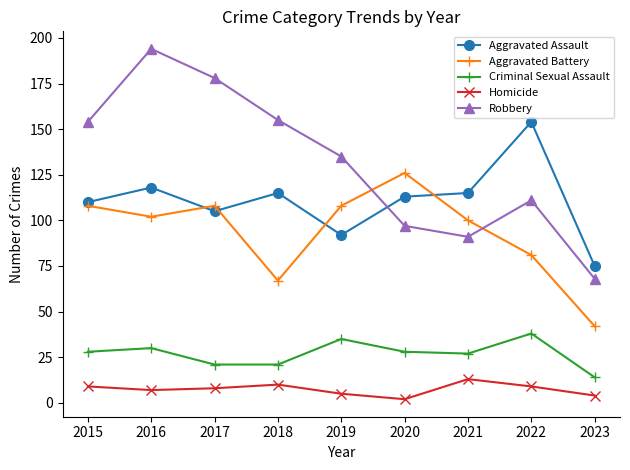

What is the difference between the second highest and second lowest values in the Aggravated Battery series?

41